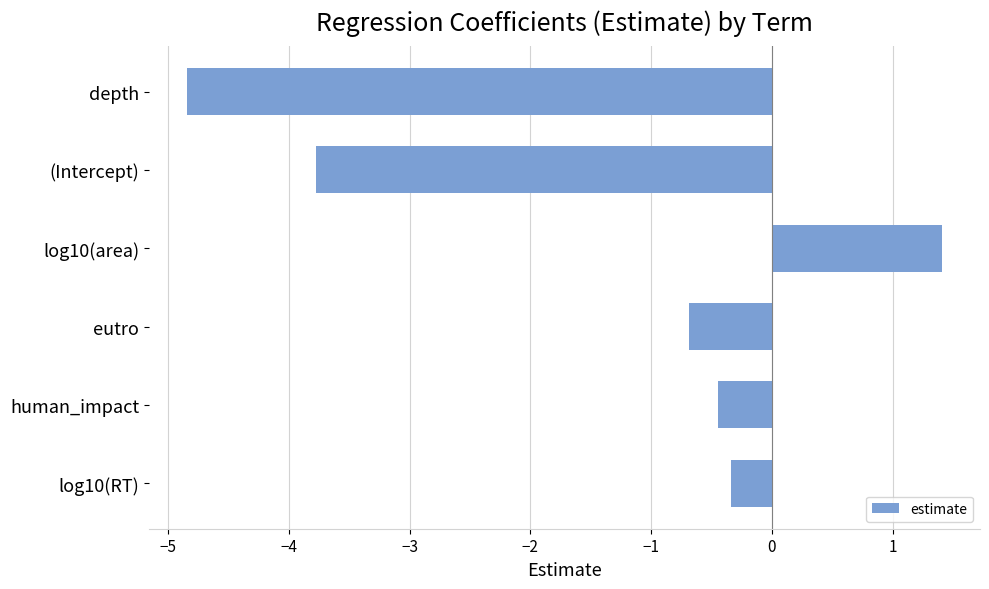

Count the number of categories in the chart.

6